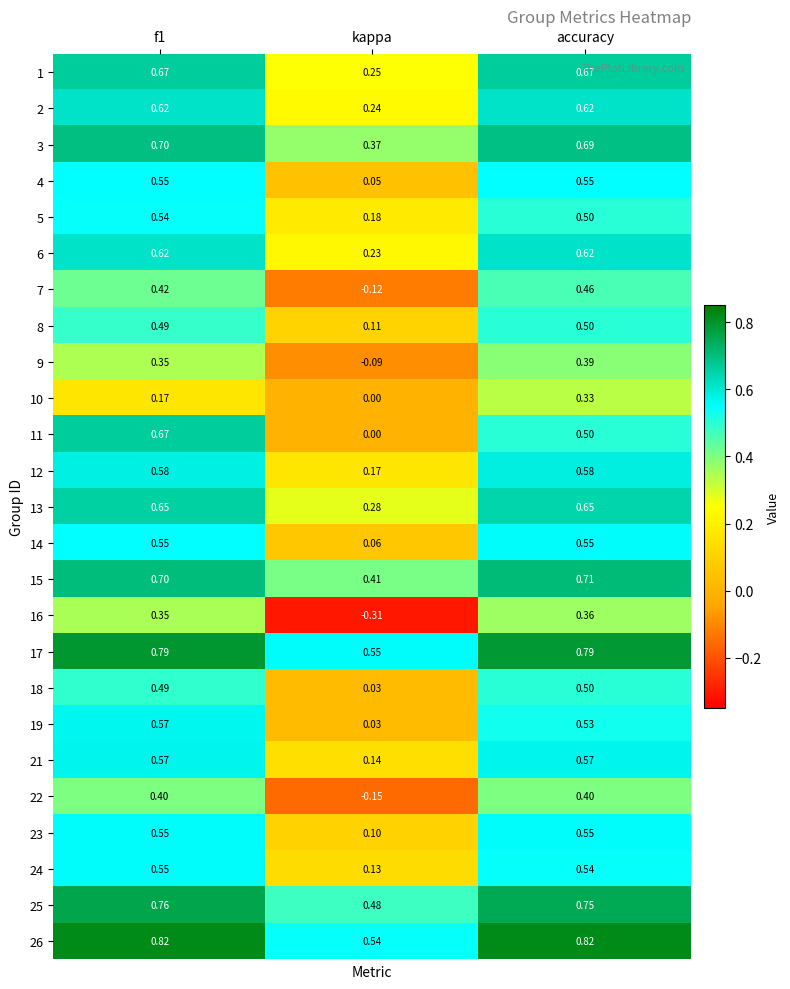

At which category does the chart reach its minimum across all series?

kappa